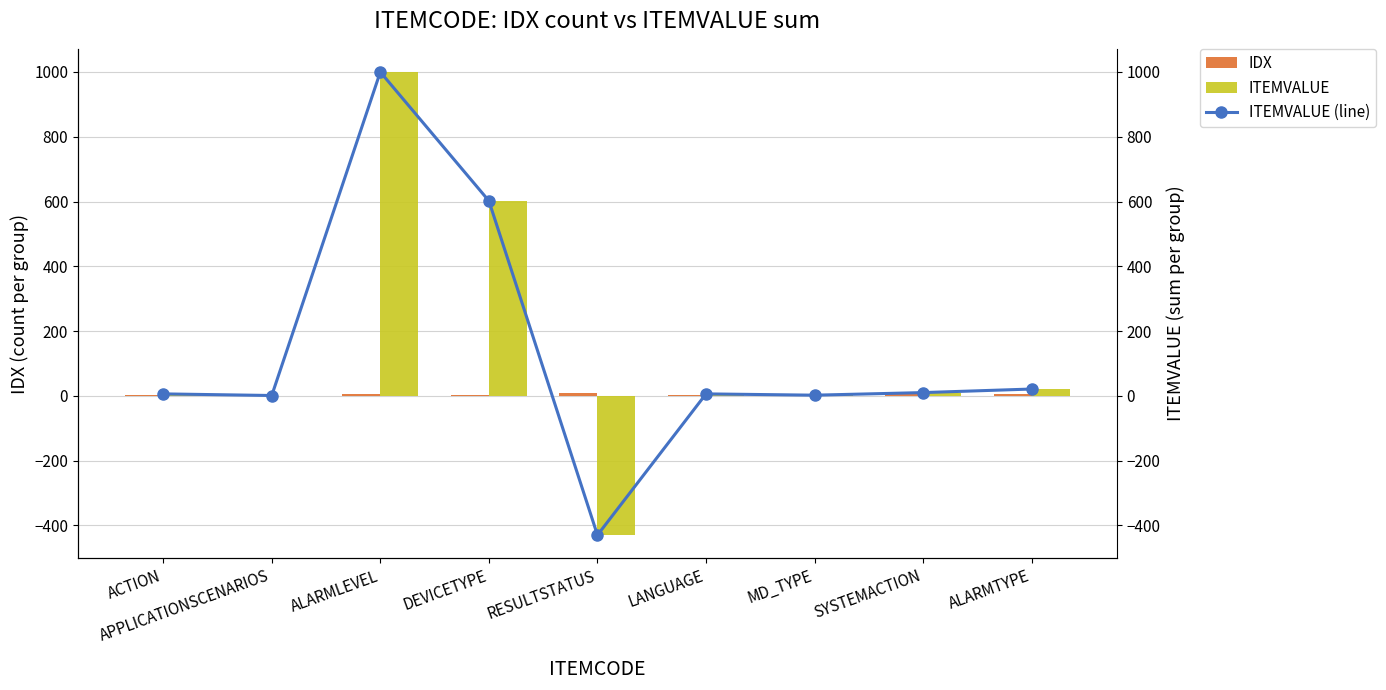

Is it true that ITEMVALUE (line) equals 35 at ALARMTYPE?

False